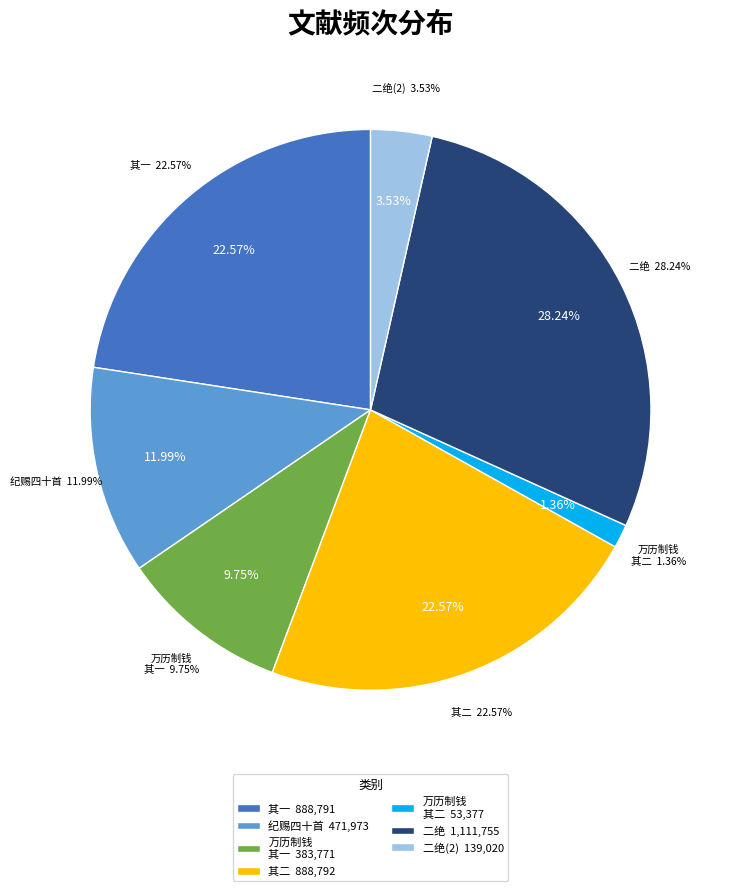

To the nearest percent, what is the average slice percentage?

14%